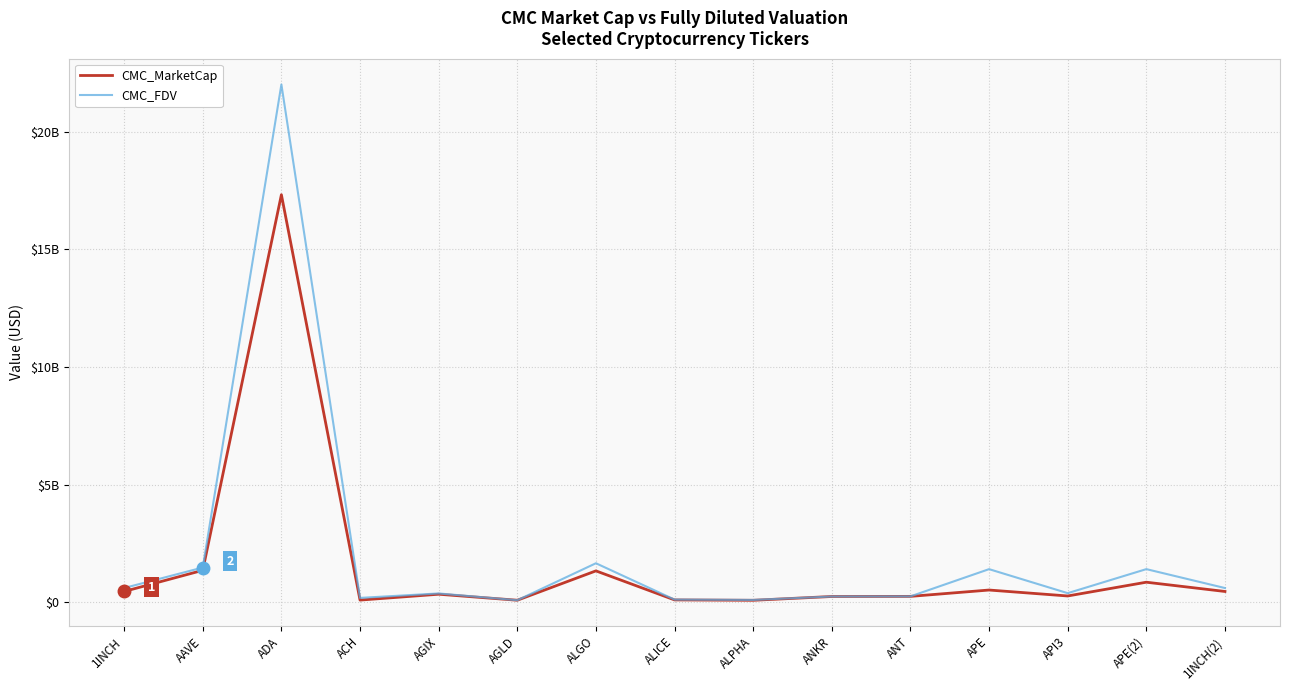

What are all the series names shown in the legend?

CMC_MarketCap, CMC_FDV